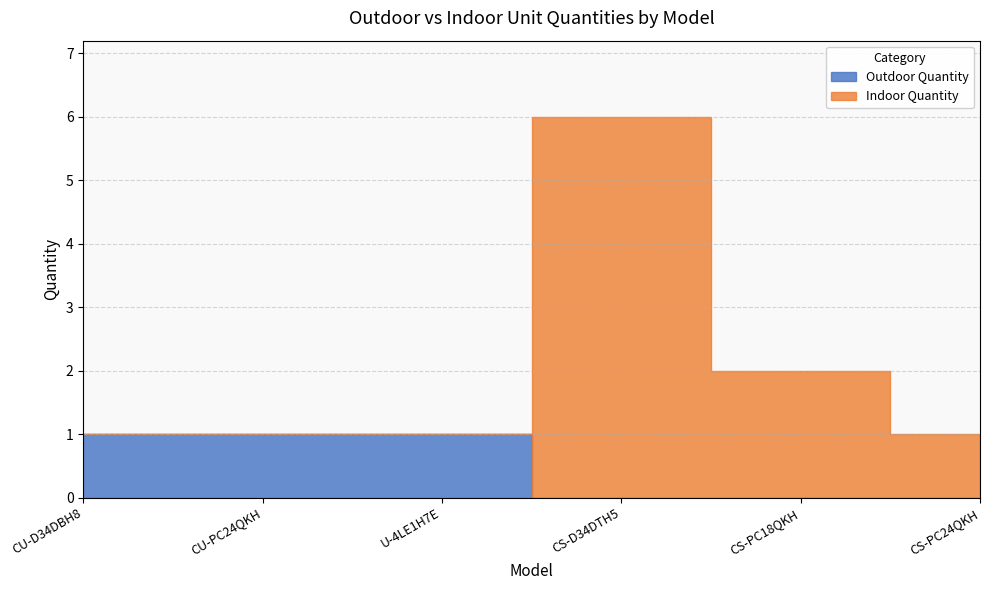

At how many categories does at least one series exceed 3?

1